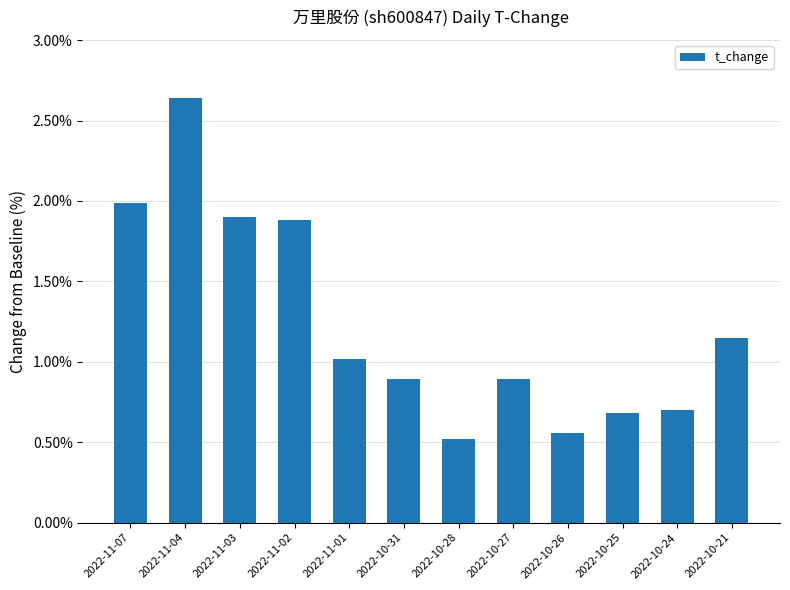

How many bars are there in total?

12